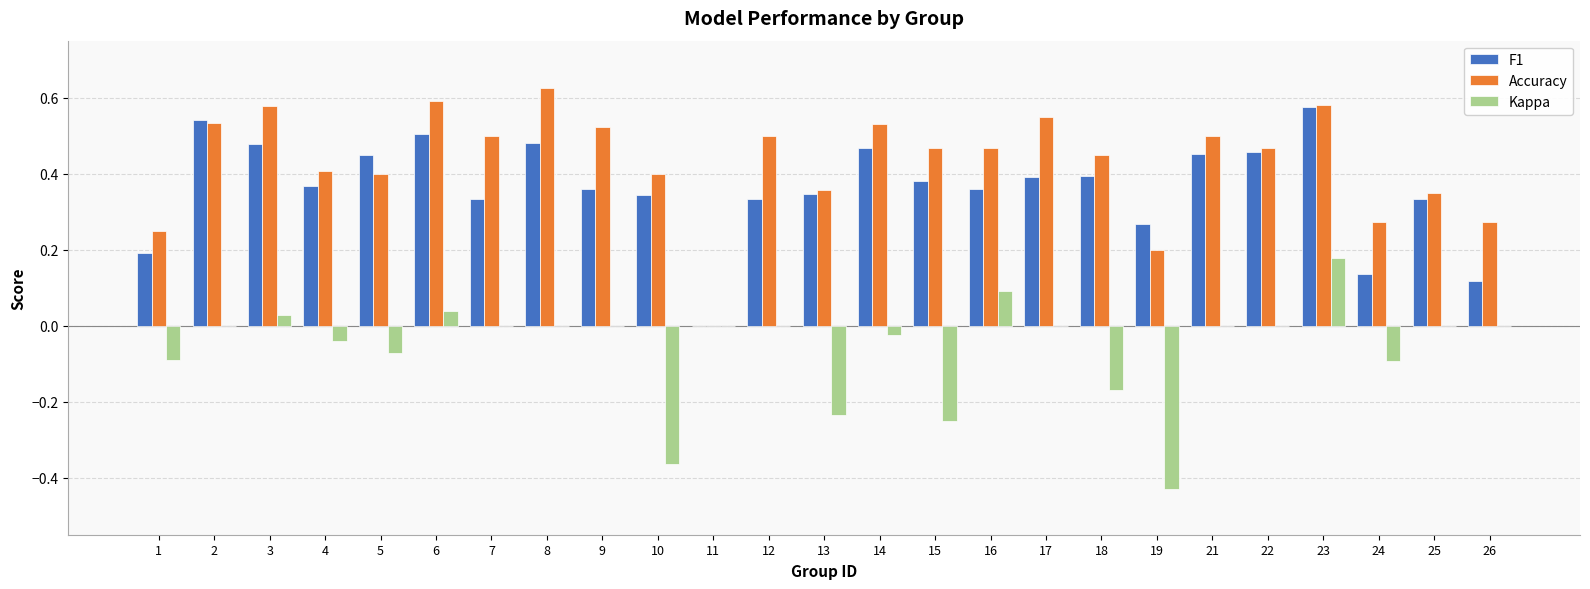

What are all the series names shown in the legend?

F1, Accuracy, Kappa